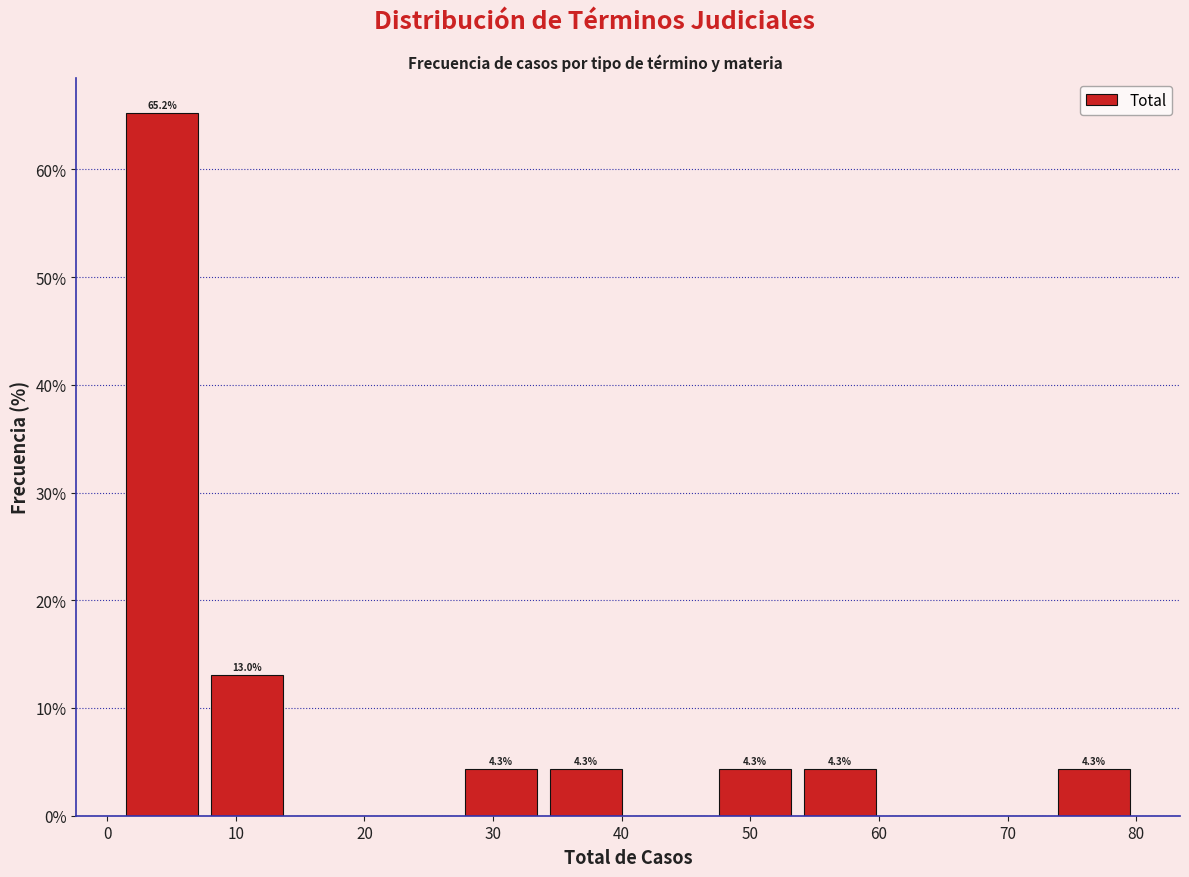

Which range on the x-axis has the tallest bar?

1 to 8